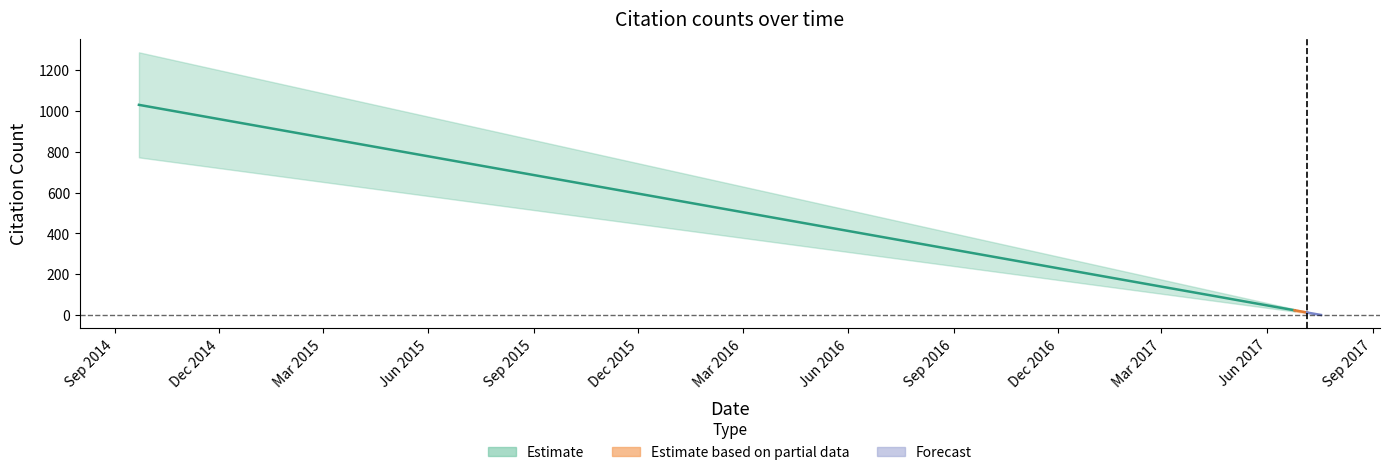

What is the sum of all values?

3634